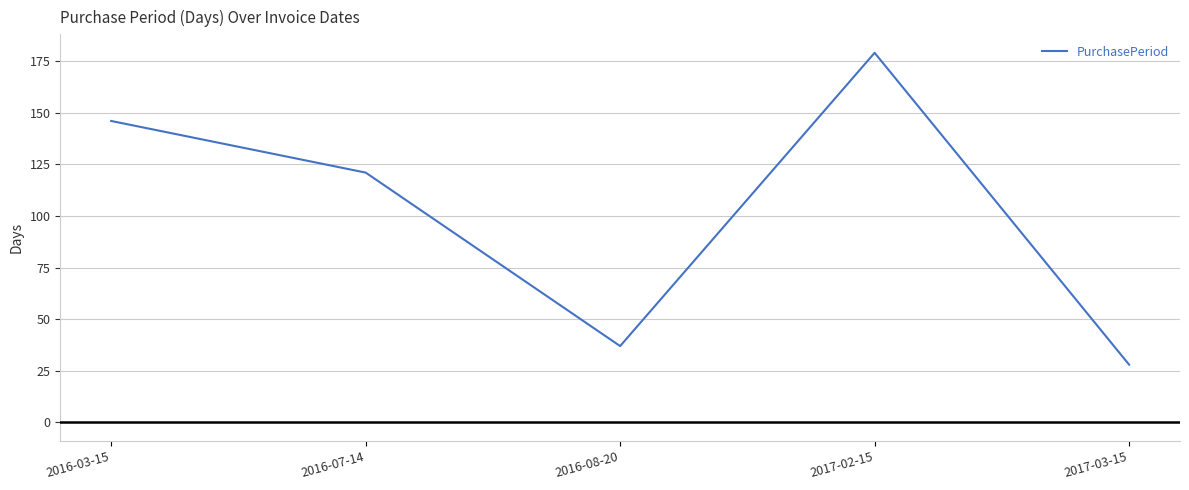

True or false: the data shows 91 at 2016-03-15.

False